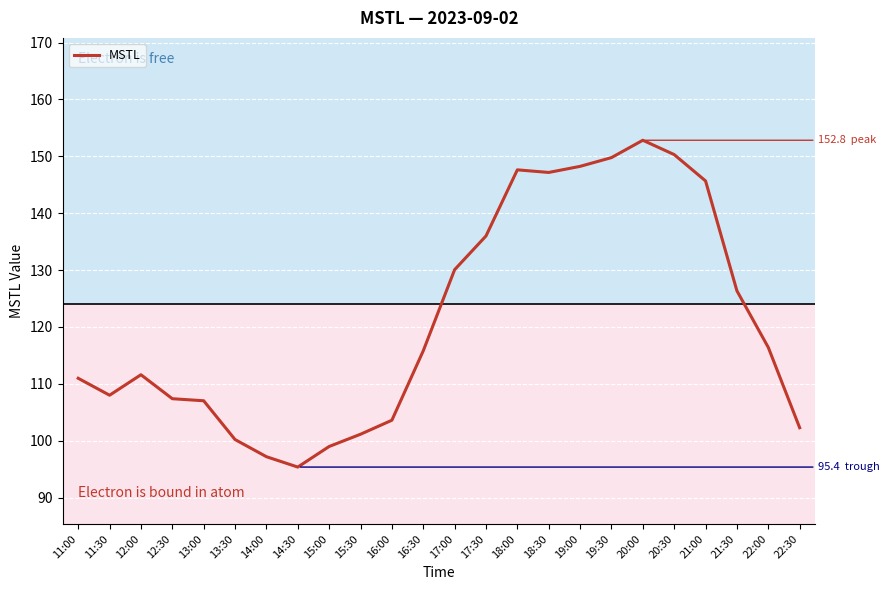

Does the chart have visible grid lines?

Yes